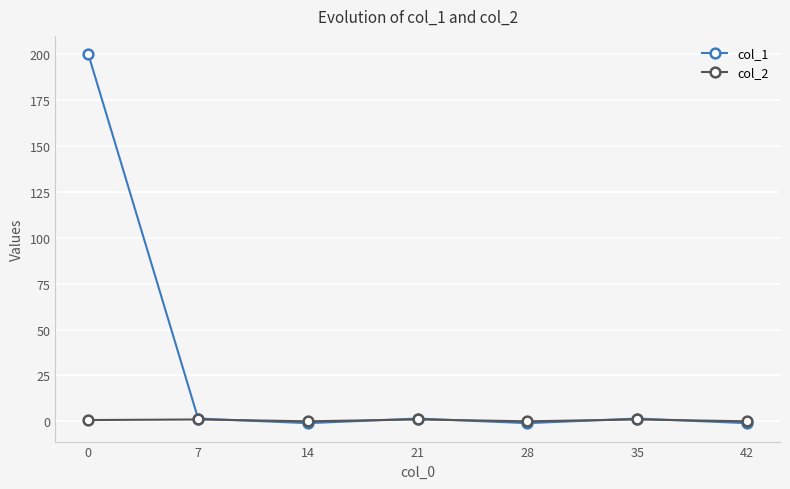

What is the total value across all series at 7?

2.5